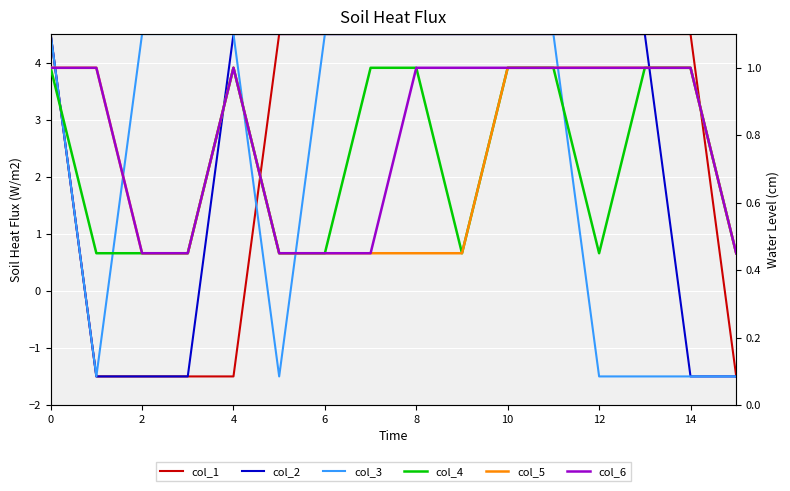

Reading left to right, extract all data points from this chart.

col_1: 4.5	-1.5	-1.5	-1.5	-1.5	4.5	4.5	4.5	4.5	4.5	4.5	4.5	4.5	4.5	4.5	-1.5
col_2: 4.5	-1.5	-1.5	-1.5	4.5	4.5	4.5	4.5	4.5	4.5	4.5	4.5	4.5	4.5	-1.5	-1.5
col_3: 4.5	-1.5	4.5	4.5	4.5	-1.5	4.5	4.5	4.5	4.5	4.5	4.5	-1.5	-1.5	-1.5	-1.5
col_4: 1.0	0.5	0.5	0.5	1.0	0.5	0.5	1.0	1.0	0.5	1.0	1.0	0.5	1.0	1.0	0.5
col_5: 1.0	1.0	0.5	0.5	1.0	0.5	0.5	0.5	0.5	0.5	1.0	1.0	1.0	1.0	1.0	0.5
col_6: 1.0	1.0	0.5	0.5	1.0	0.5	0.5	0.5	1.0	1.0	1.0	1.0	1.0	1.0	1.0	0.5